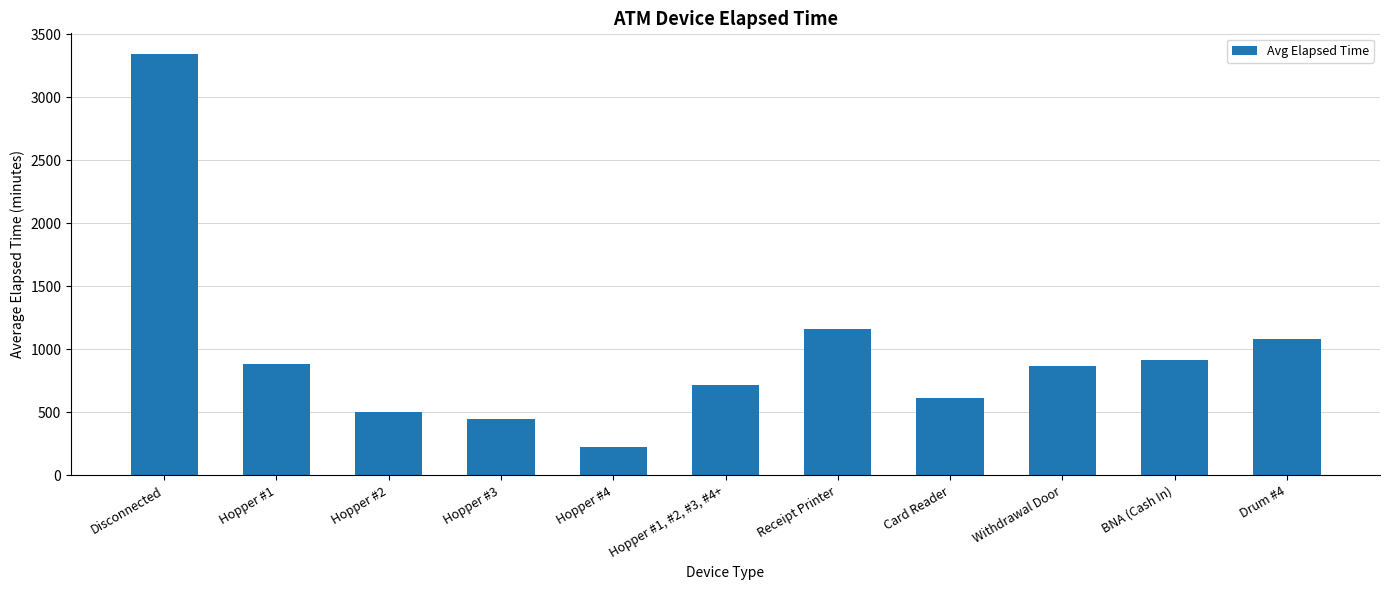

What is the sum of all values?

10760